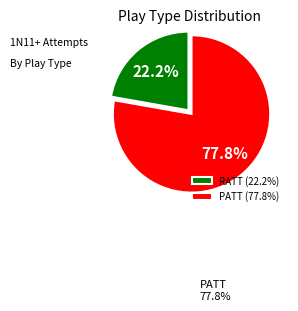

Count the number of slices in the pie.

2